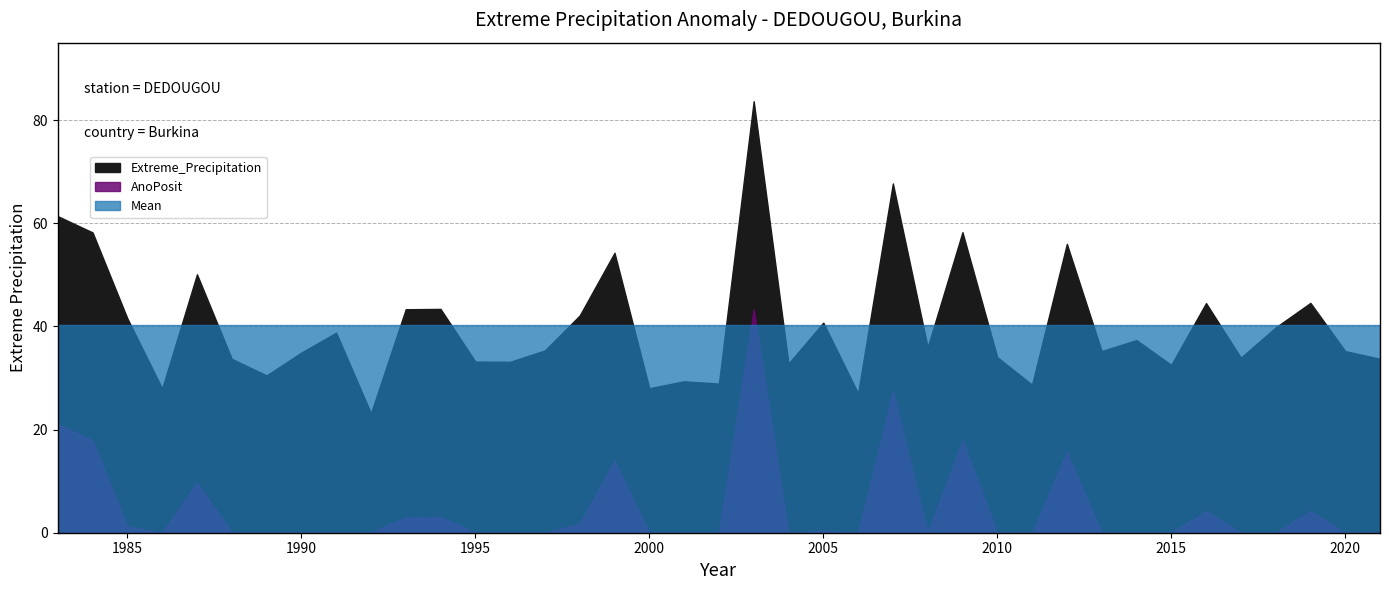

What is the average value of the AnoPosit series?

4.7